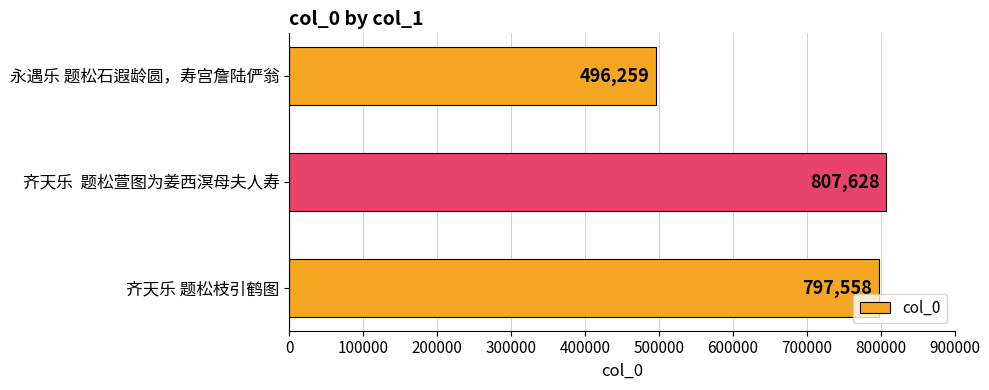

What is the difference between the maximum and minimum values?

311369